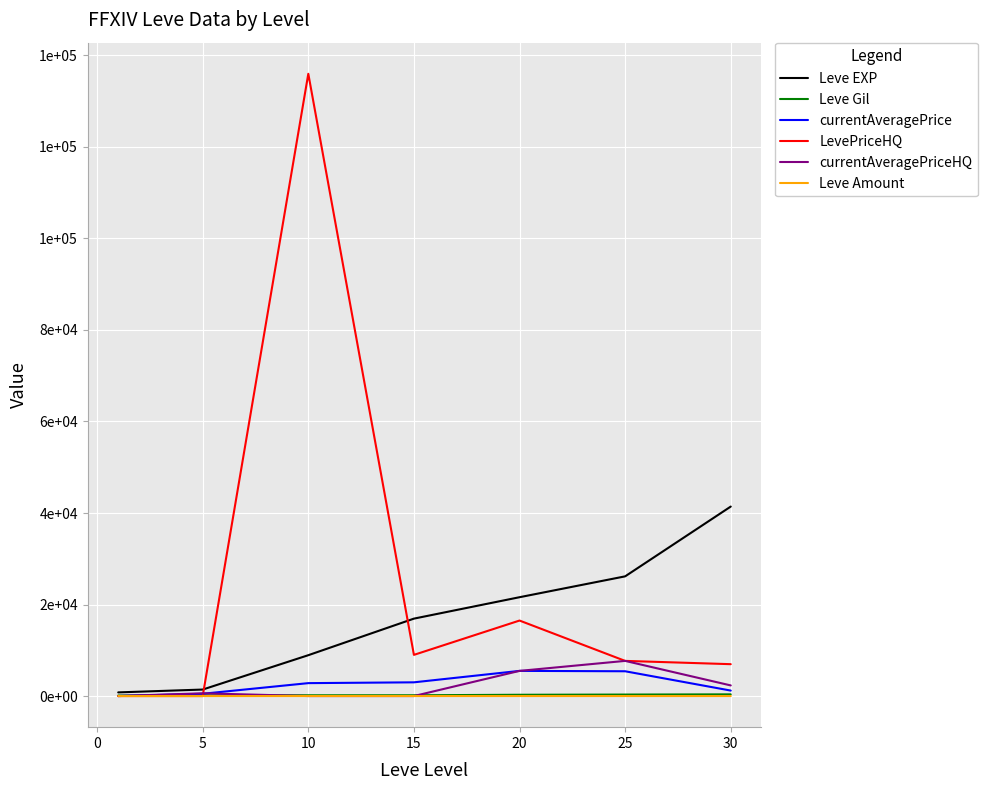

What are all the series names shown in the legend?

Leve EXP, Leve Gil, currentAveragePrice, LevePriceHQ, currentAveragePriceHQ, Leve Amount